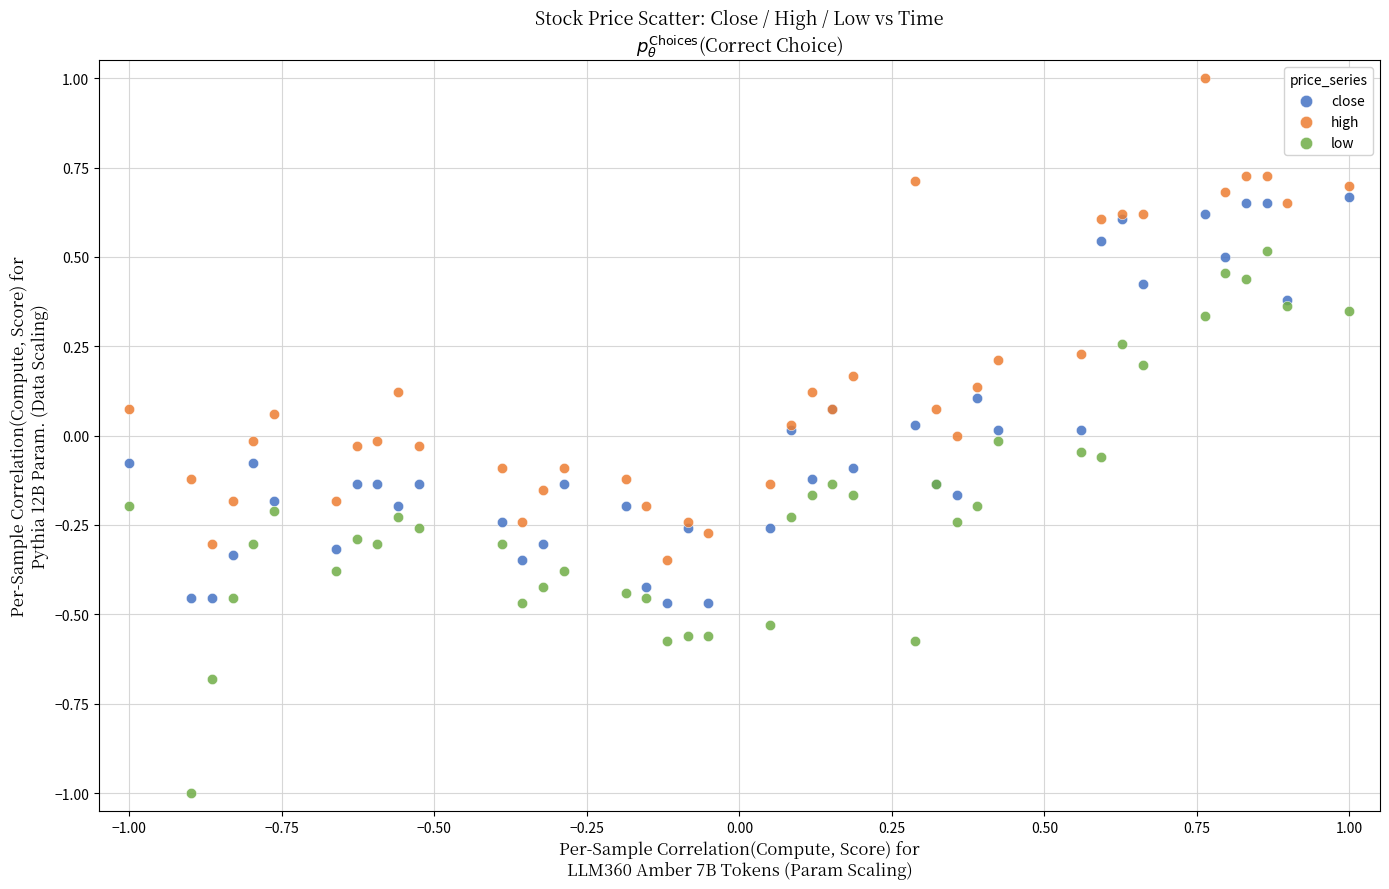

Which series reaches the maximum Y coordinate?

high